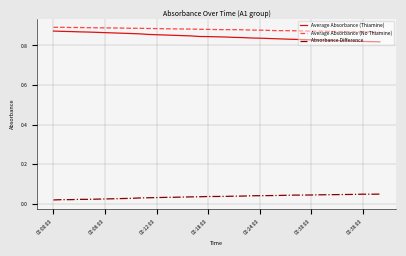

True or false: Average Absorbance (Thiamine) and Average Absorbance (No Thiamine) cross at least once.

False